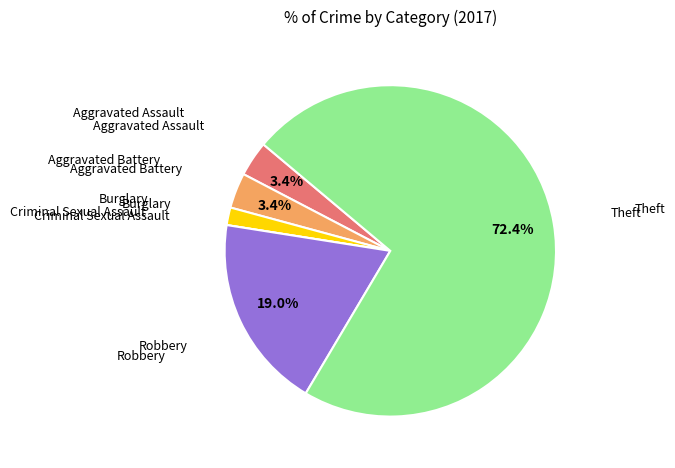

Does any single category account for the majority?

Yes